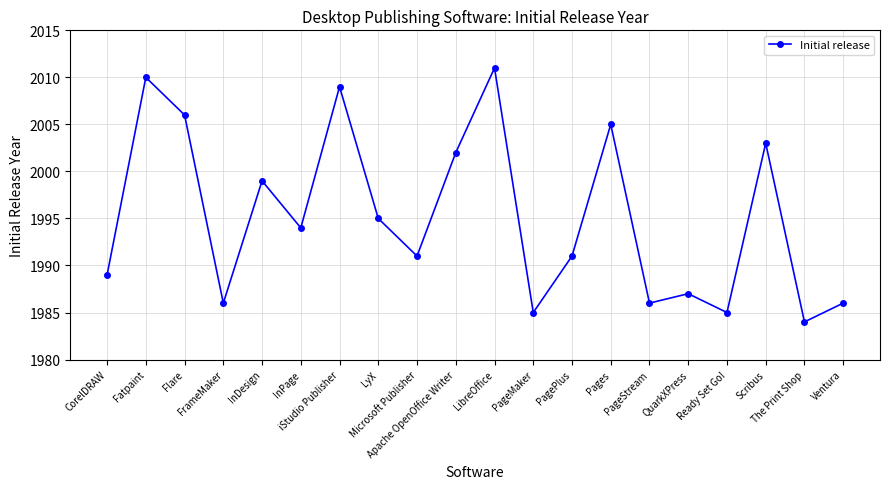

The value at Flare is 2006. True or false?

True